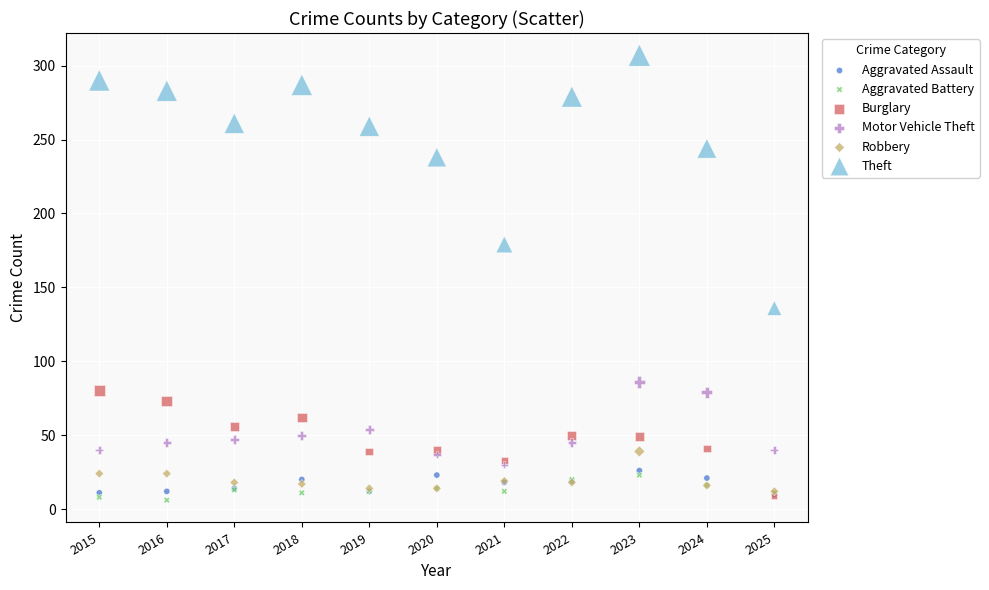

In the Theft series, what Y value is closest to 221?

238